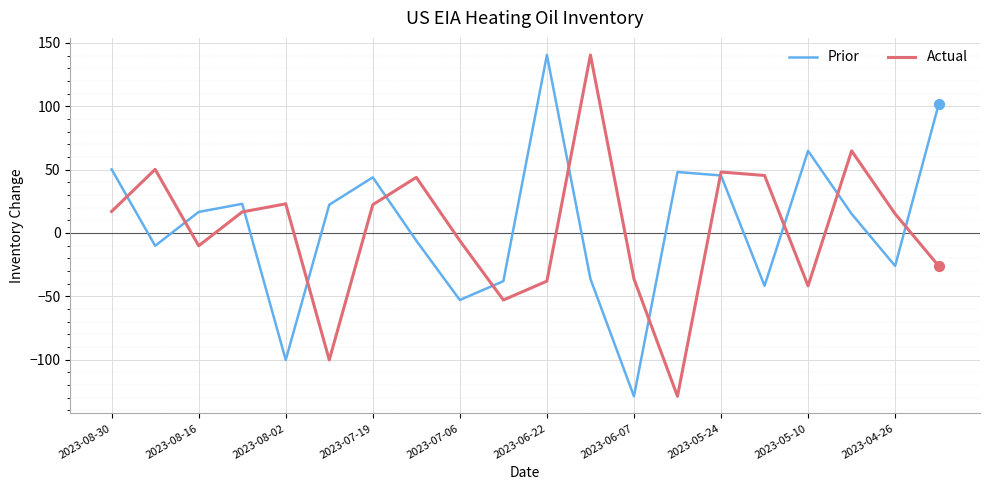

What are all the series names shown in the legend?

Prior, Actual